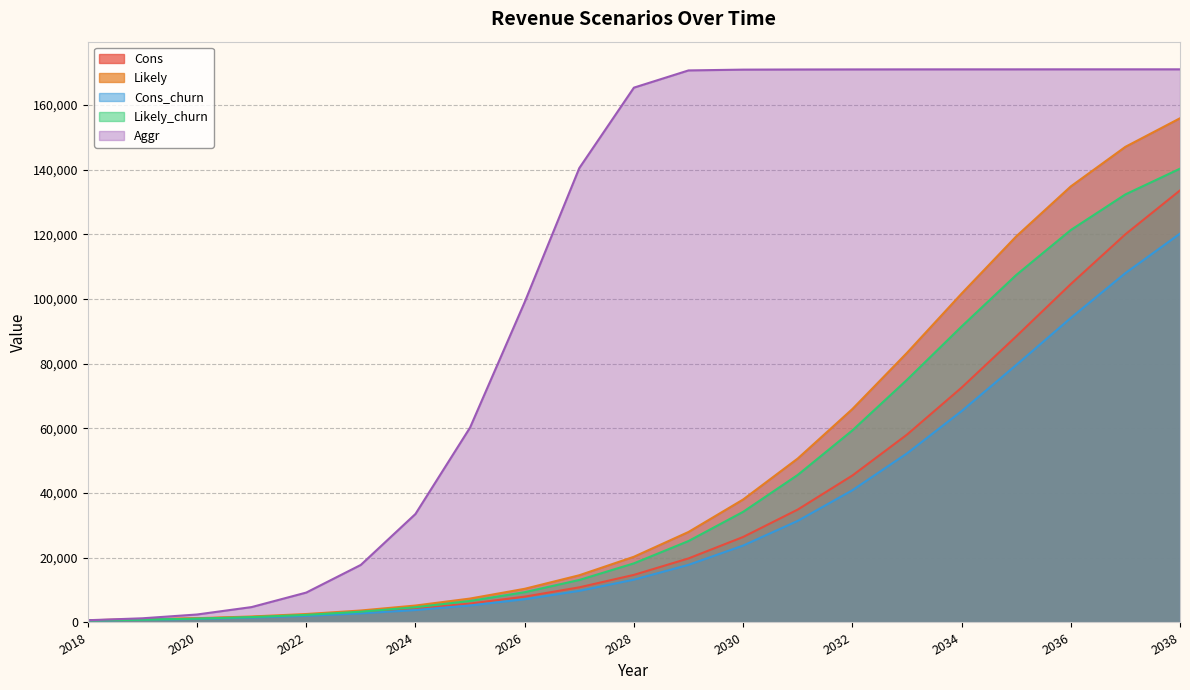

Where does the Cons_churn series first go above 13240?

2028